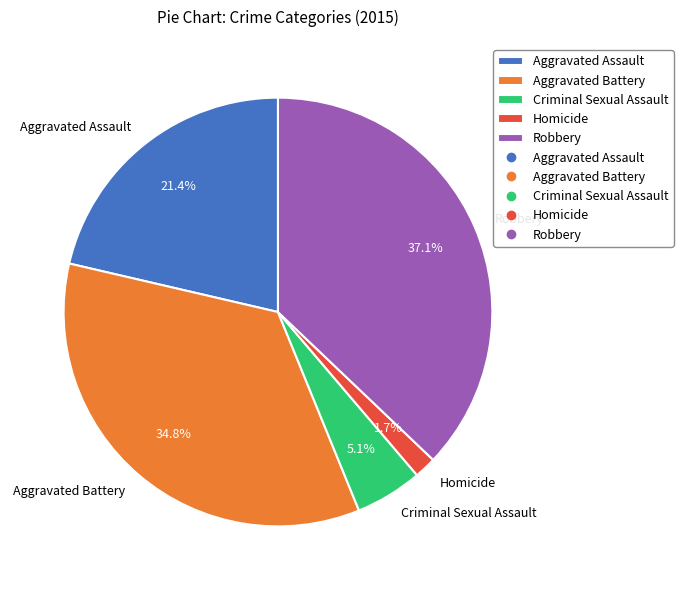

What percentage do Homicide and Robbery together represent?

38.8%